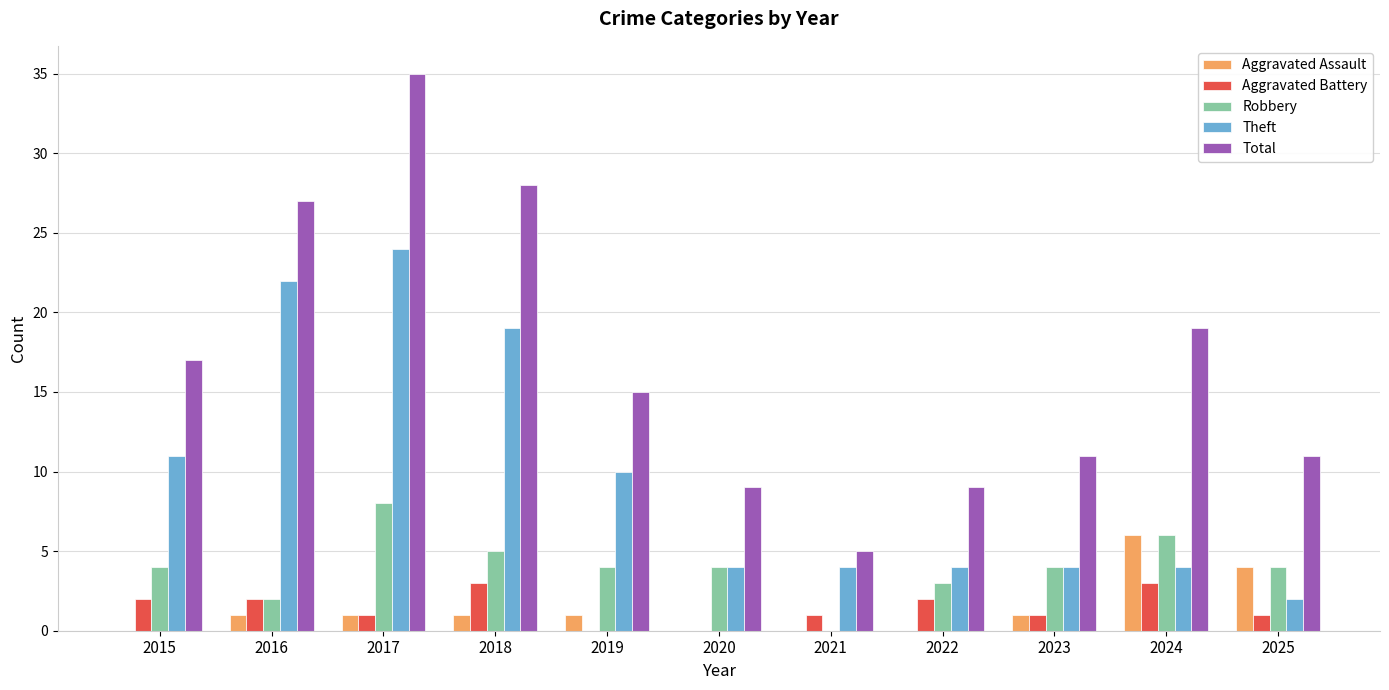

Between 2017 and 2024, which series saw the biggest shift?

Theft